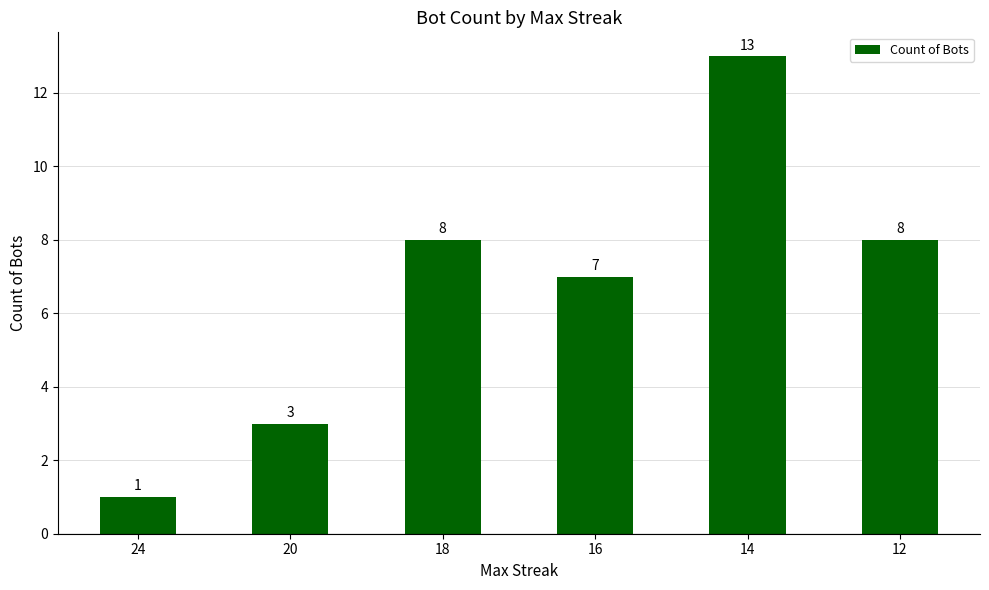

Does the chart contain any negative values?

No